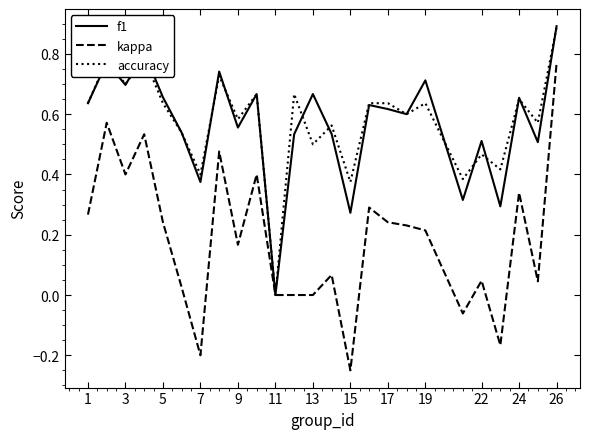

What is the sum of all f1 values?

14.2